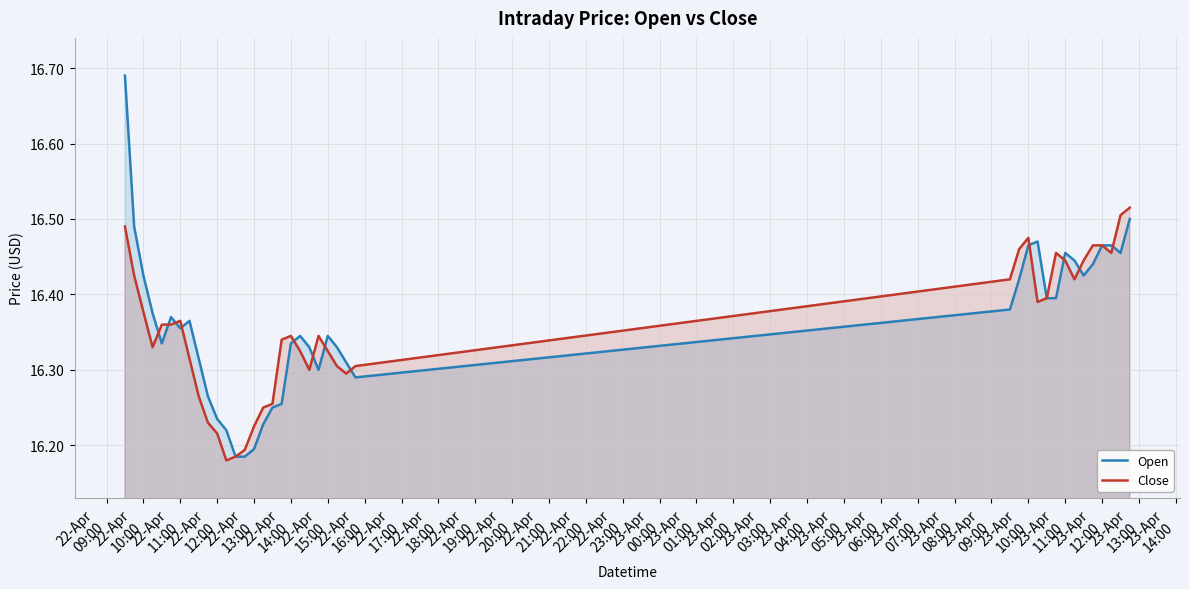

Which series has the widest spread of values?

Open